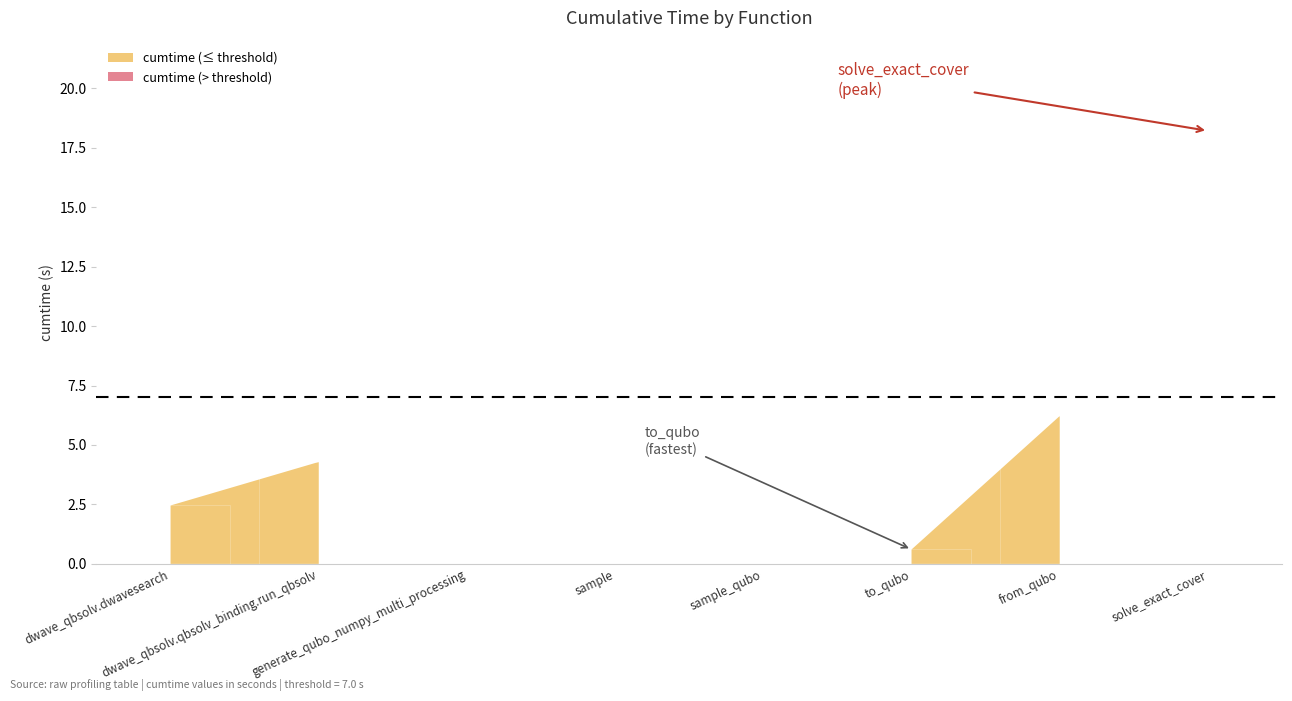

Is it true that the value at dwave_qbsolv.qbsolv_binding.run_qbsolv is 6.6?

False